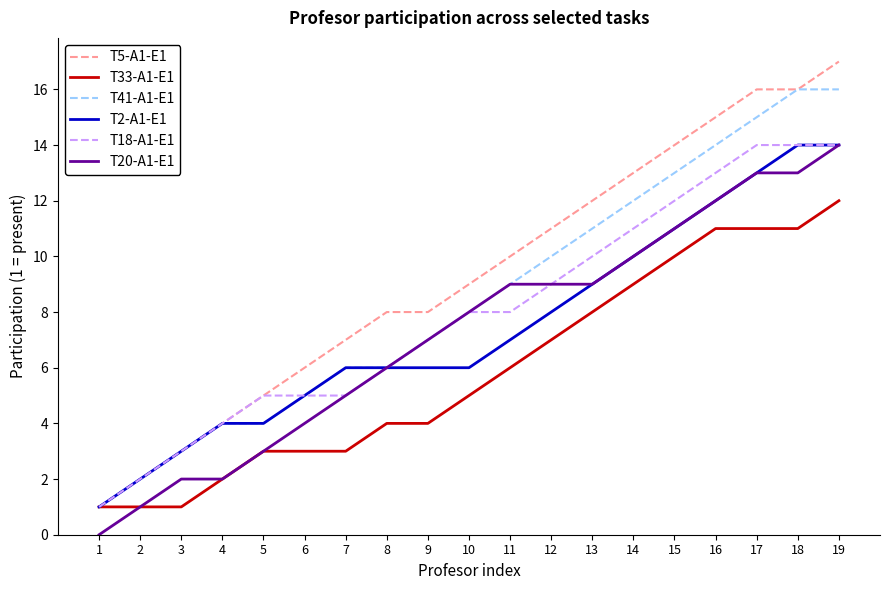

Which series has the widest spread of values?

T5-A1-E1